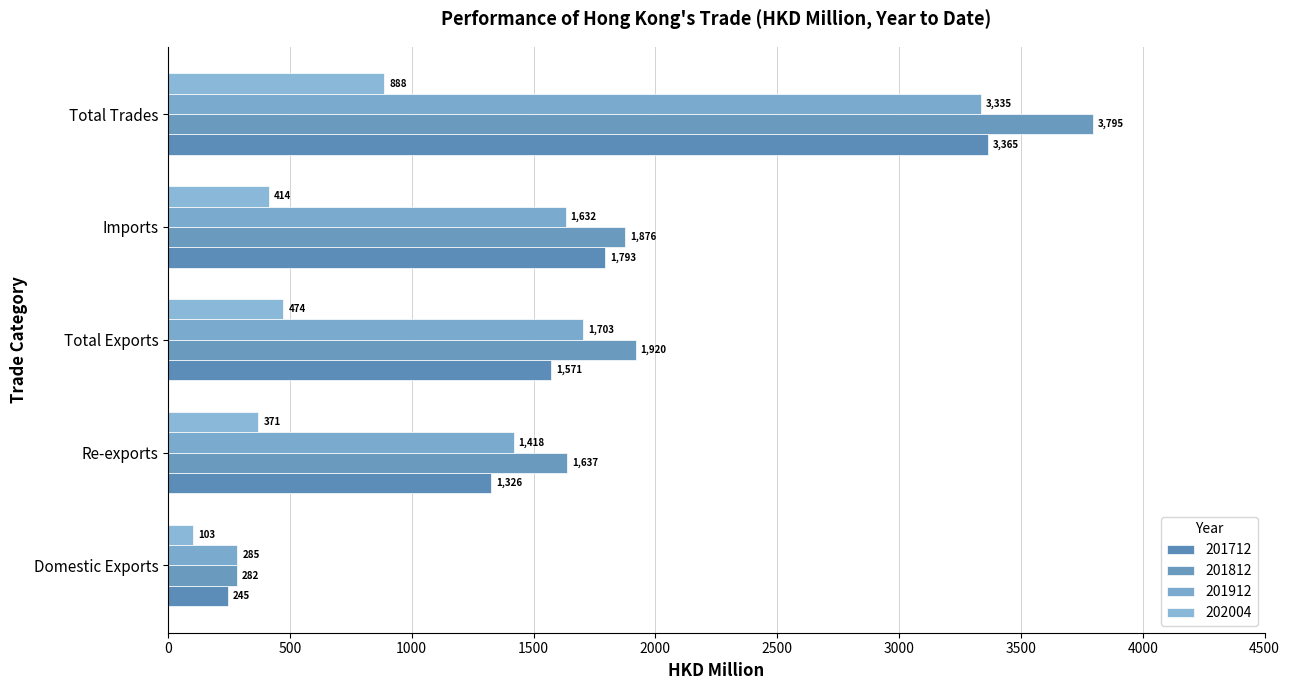

How many data points in 201712 are above 1571?

3